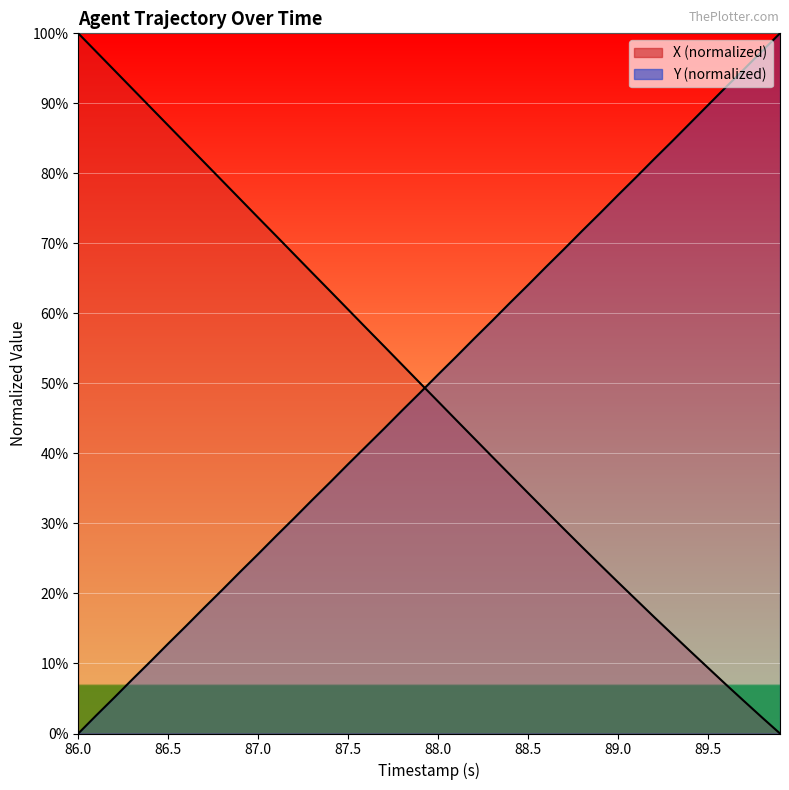

Reading left to right, list all the values displayed in this chart.

X: 100.0	97.4	94.7	92.1	89.5	86.8	84.2	81.6	78.9	76.3	73.7	71.1	68.4	65.8	63.2	60.5	57.9	55.3	52.7	50.0	47.4	44.8	42.2	39.5	36.9	34.3	31.8	29.2	26.6	24.1	21.6	19.1	16.6	14.2	11.8	9.4	7.0	4.6	2.3	0.0
Y: 0.0	2.6	5.1	7.7	10.3	12.8	15.4	18.0	20.5	23.1	25.6	28.2	30.8	33.4	35.9	38.5	41.0	43.6	46.1	48.7	51.3	53.8	56.4	58.9	61.5	64.1	66.6	69.2	71.8	74.3	76.9	79.4	82.0	84.6	87.2	89.7	92.3	94.9	97.5	100.0